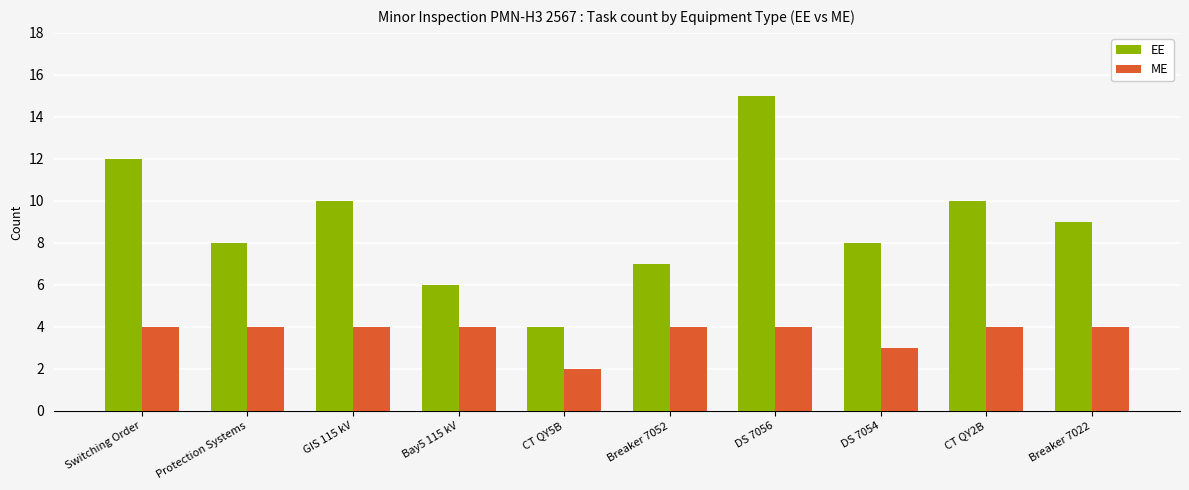

Rank the series by their average value, from highest to lowest.

EE, ME